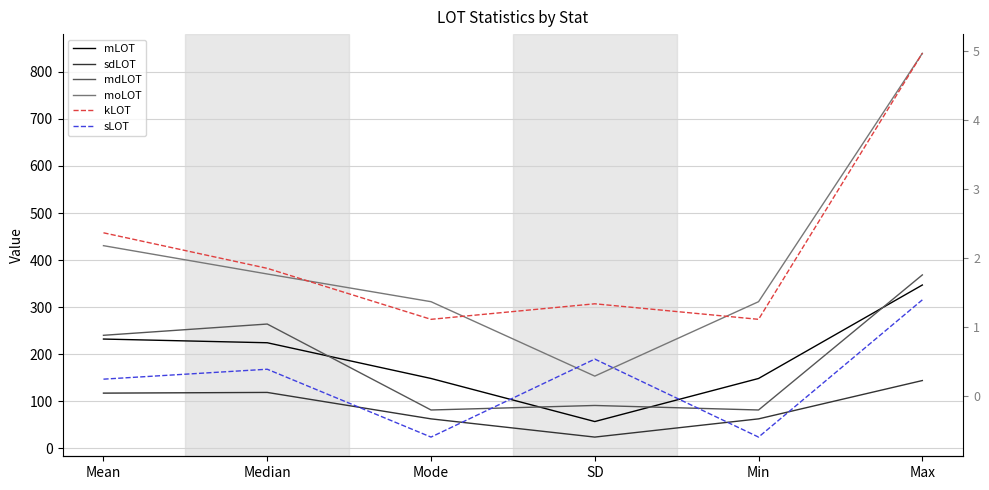

True or false: sLOT has a value of 1.4 at Max.

True